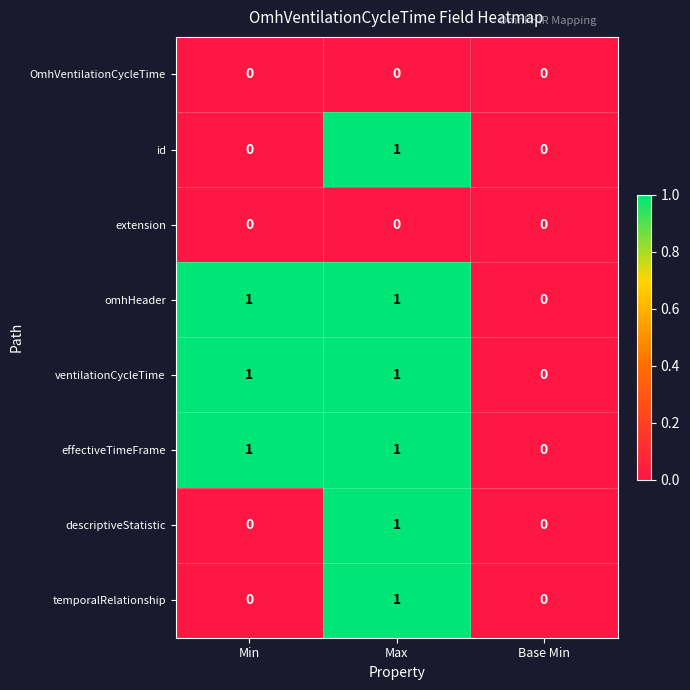

Is the value of OmhVentilationCycleTime at Max greater than the value of id at Max?

No